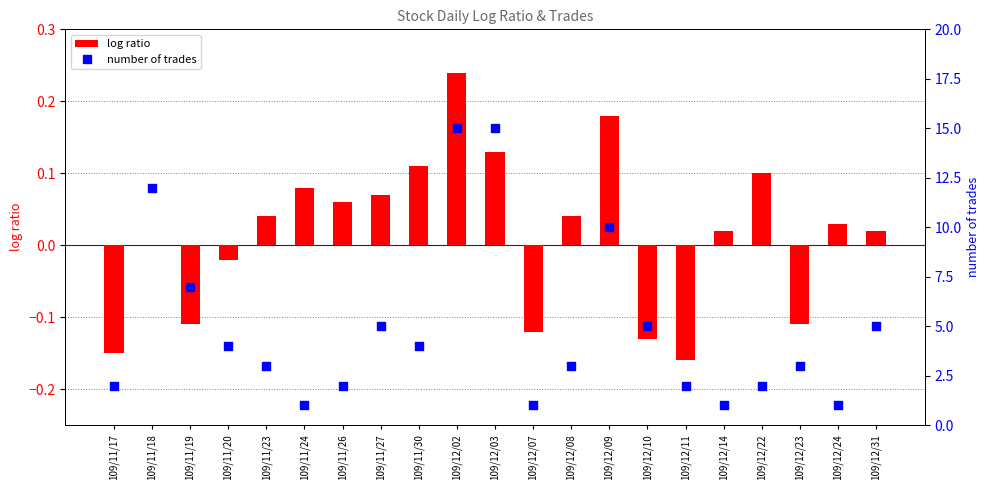

Which series has the largest total across all categories?

number of trades